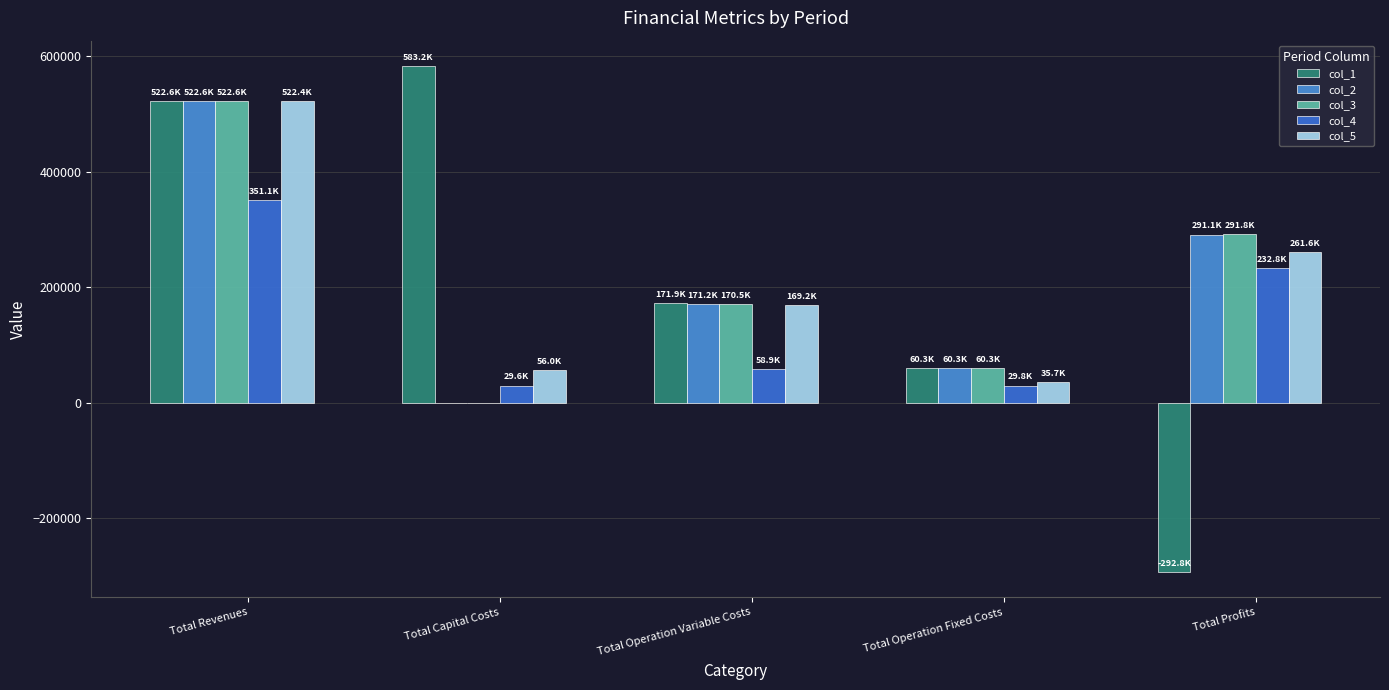

Rank the categories by col_2 value from highest to lowest.

Total Revenues, Total Profits, Total Operation Variable Costs, Total Operation Fixed Costs, Total Capital Costs